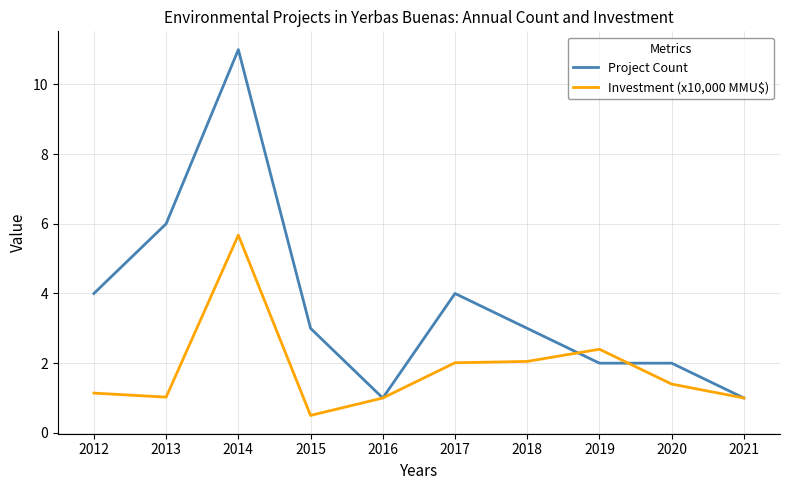

Rank the series by their average value, from lowest to highest.

Investment (x10,000 MMU$), Project Count